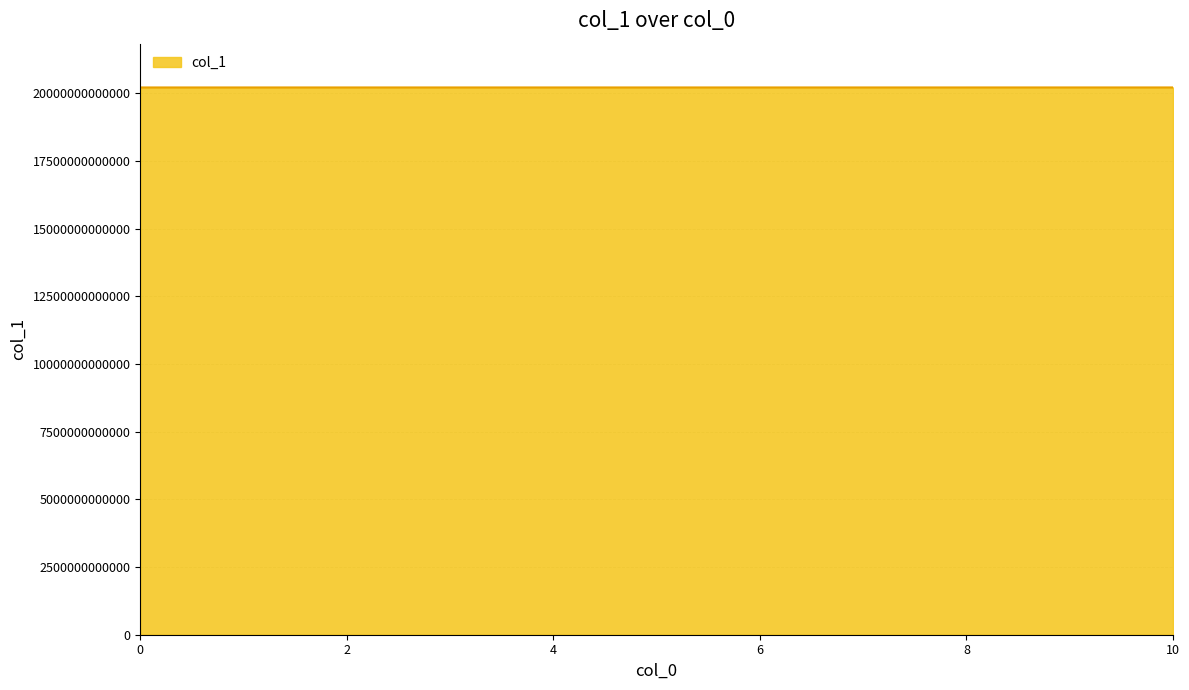

What is the value of the 4th point from the left?

20220312234219